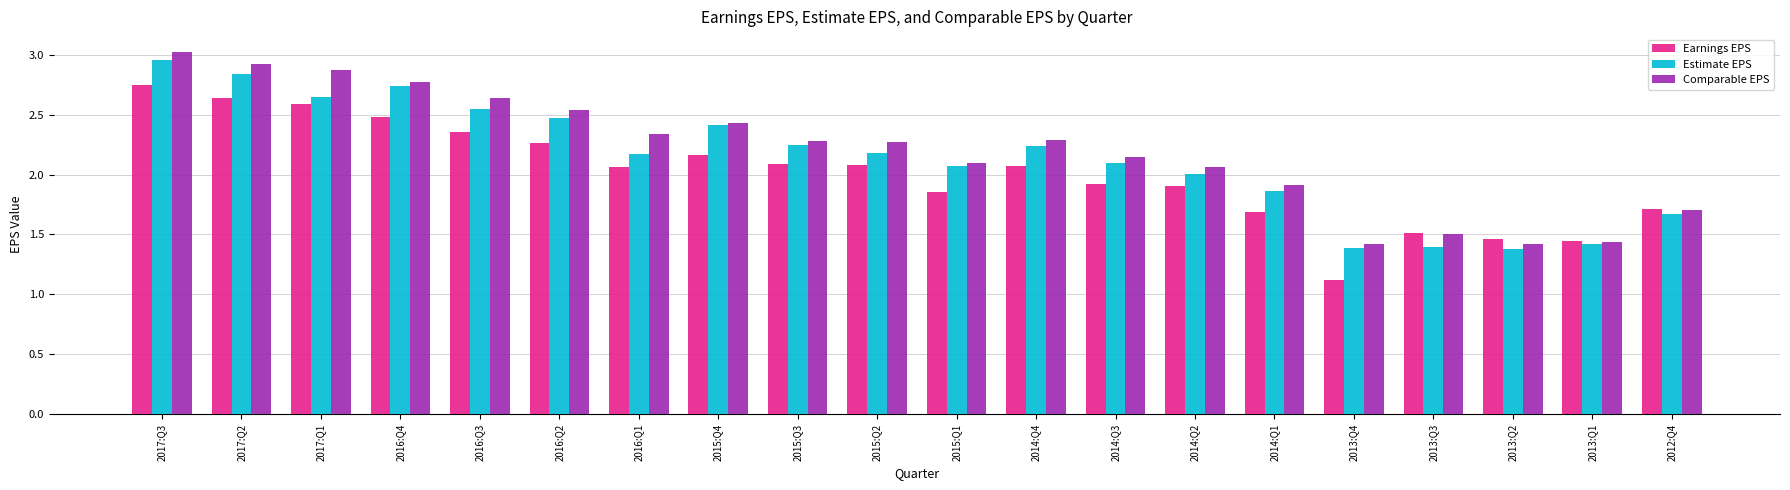

What is the minimum value shown in the chart?

1.1